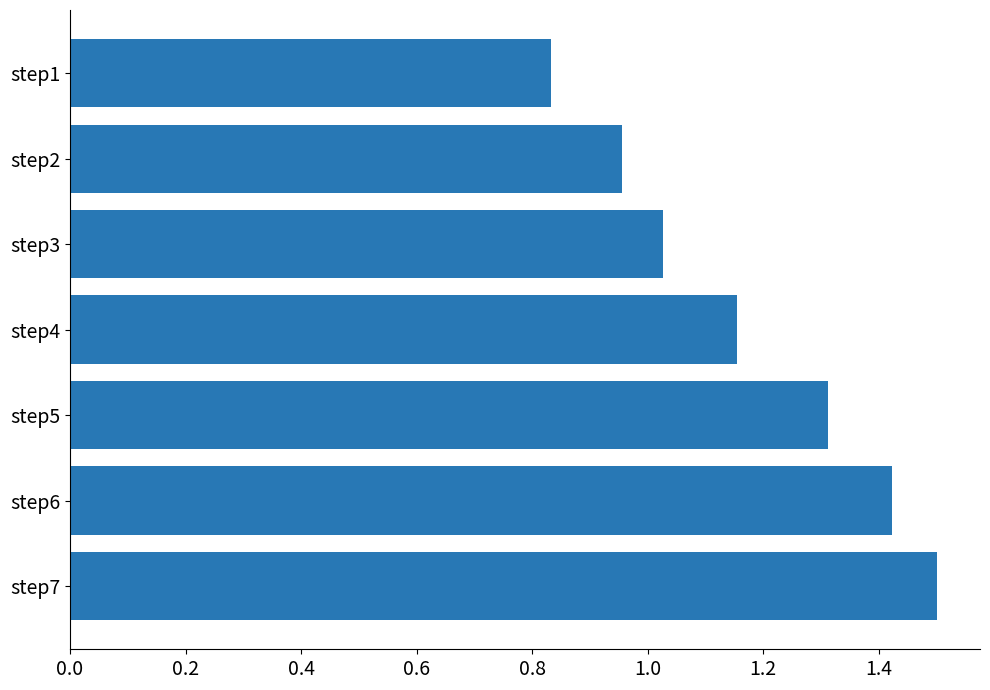

What is the change in value from step1 to step5?

+0.5